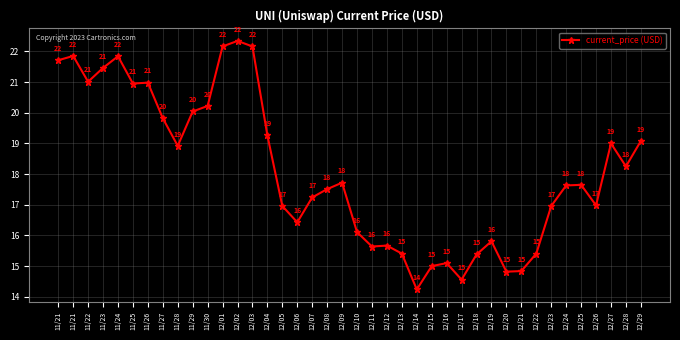

At which category does the chart reach its minimum across all series?

12/14